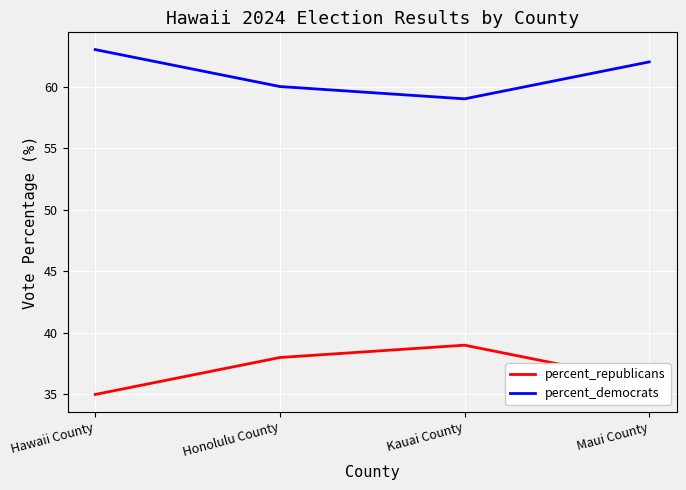

What position from the right is Maui County?

1